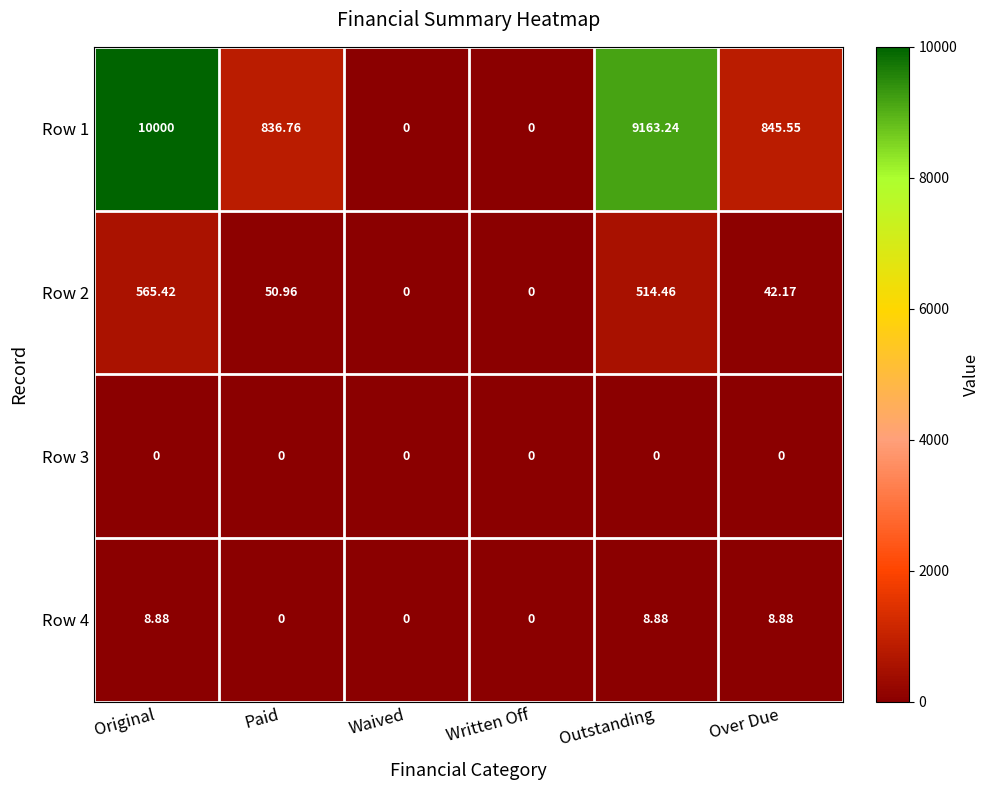

At which label does Row 2 first exceed 50?

Original